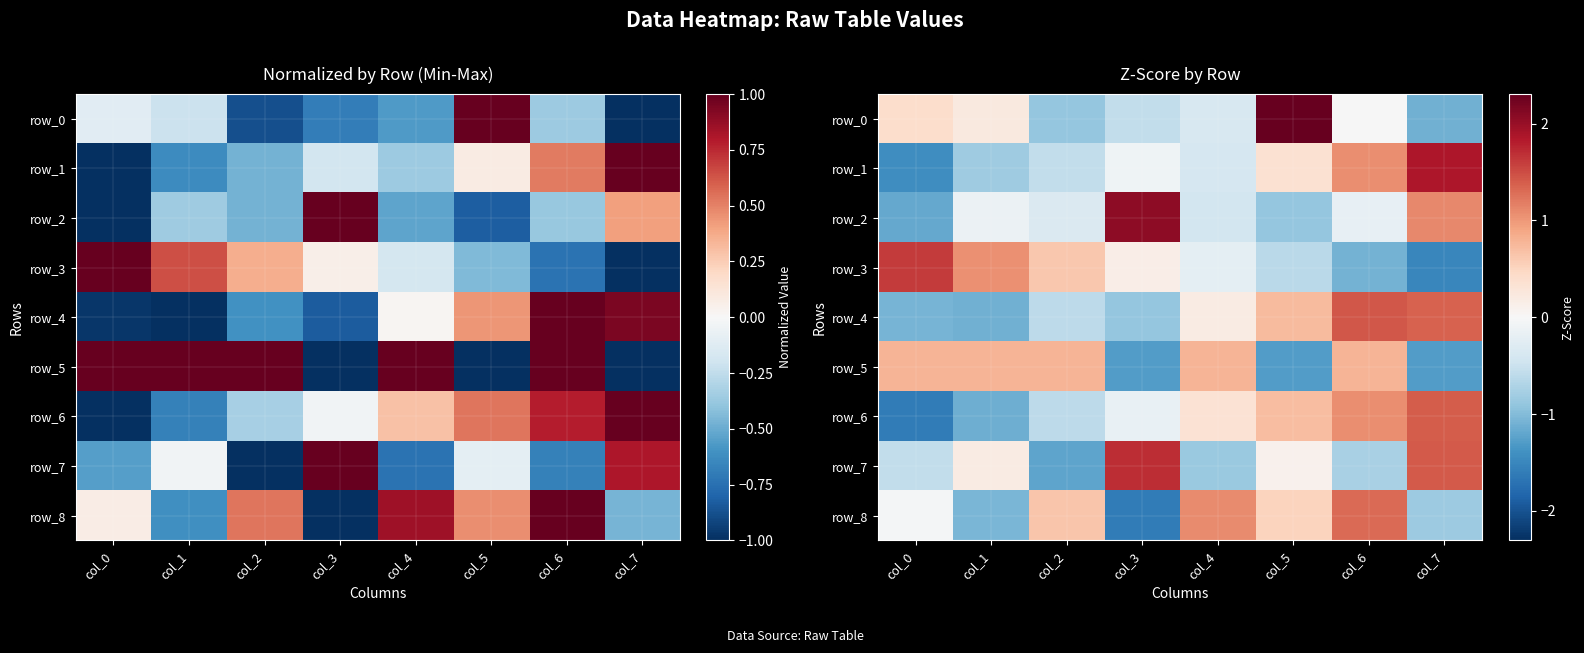

At which category is the sum across all series the highest?

col_6